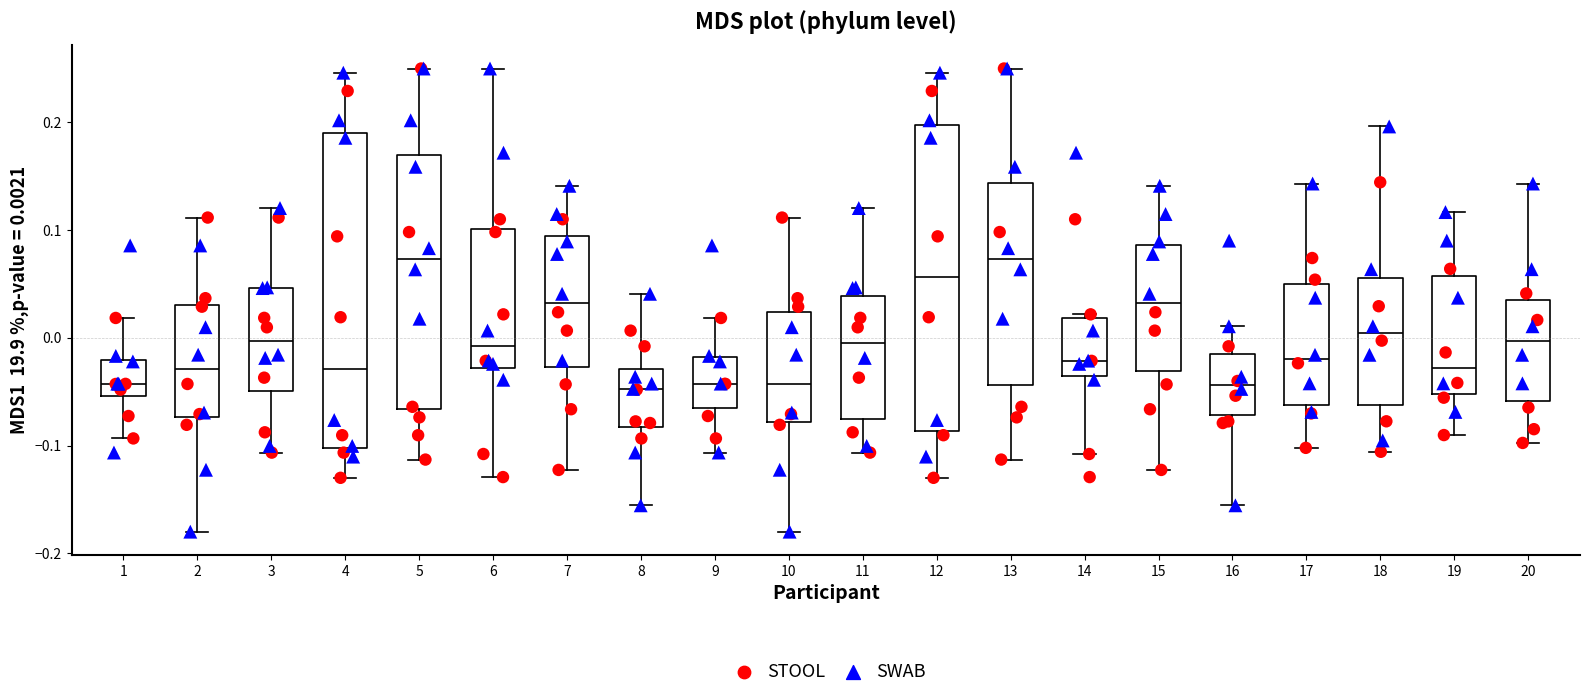

Reading left to right, transcribe this box plot: for each box, give where its median line is, the range the box spans, and where its two whiskers end, as read against the y-axis. The values are not printed on the chart, so give them approximately, as read against the axis.

1: median -0.04, box -0.05 to -0.02, whiskers -0.09 to 0.02
2: median -0.03, box -0.07 to 0.03, whiskers -0.18 to 0.11
3: median 0.00, box -0.05 to 0.05, whiskers -0.11 to 0.12
4: median -0.03, box -0.10 to 0.19, whiskers -0.13 to 0.25
5: median 0.07, box -0.07 to 0.17, whiskers -0.11 to 0.25
6: median -0.01, box -0.03 to 0.10, whiskers -0.13 to 0.25
7: median 0.03, box -0.03 to 0.09, whiskers -0.12 to 0.14
8: median -0.05, box -0.08 to -0.03, whiskers -0.16 to 0.04
9: median -0.04, box -0.07 to -0.02, whiskers -0.11 to 0.02
10: median -0.04, box -0.08 to 0.02, whiskers -0.18 to 0.11
11: median 0.00, box -0.08 to 0.04, whiskers -0.11 to 0.12
12: median 0.06, box -0.09 to 0.20, whiskers -0.13 to 0.25
13: median 0.07, box -0.04 to 0.14, whiskers -0.11 to 0.25
14: median -0.02, box -0.04 to 0.02, whiskers -0.11 to 0.02 (just above the box's upper edge)
15: median 0.03, box -0.03 to 0.09, whiskers -0.12 to 0.14
16: median -0.04, box -0.07 to -0.01, whiskers -0.16 to 0.01
17: median -0.02, box -0.06 to 0.05, whiskers -0.10 to 0.14
18: median 0.00, box -0.06 to 0.06, whiskers -0.11 to 0.20
19: median -0.03, box -0.05 to 0.06, whiskers -0.09 to 0.12
20: median 0.00, box -0.06 to 0.04, whiskers -0.10 to 0.14